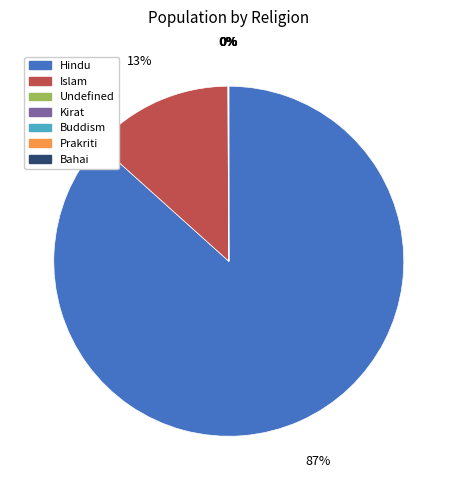

What is the largest slice in the pie chart?

Hindu